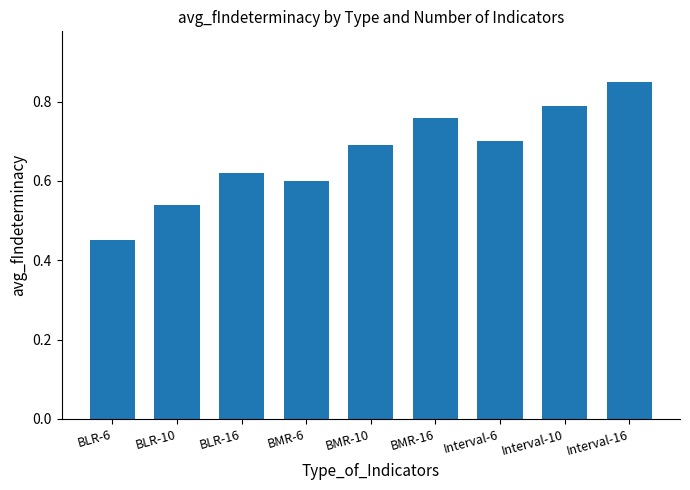

List the labels in order of value, smallest first.

BLR-6, BLR-10, BMR-6, BLR-16, BMR-10, Interval-6, BMR-16, Interval-10, Interval-16